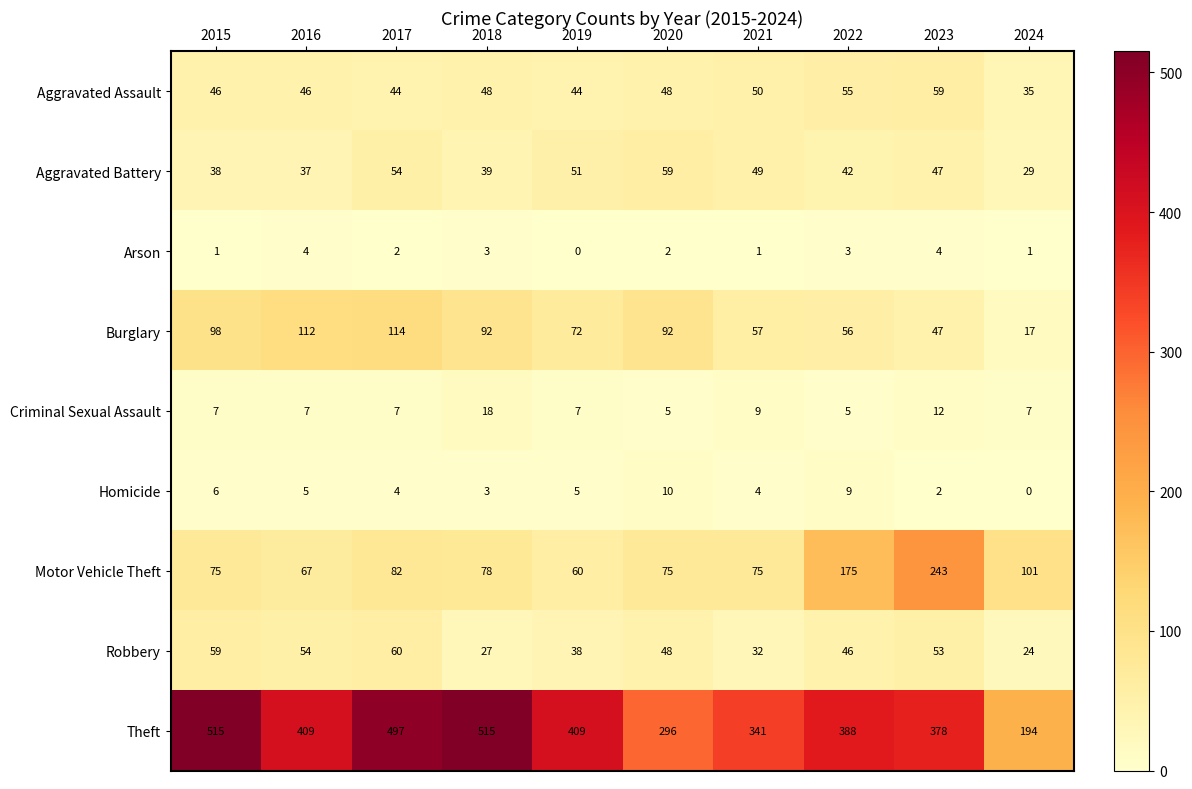

What is the sum of all Homicide values?

48